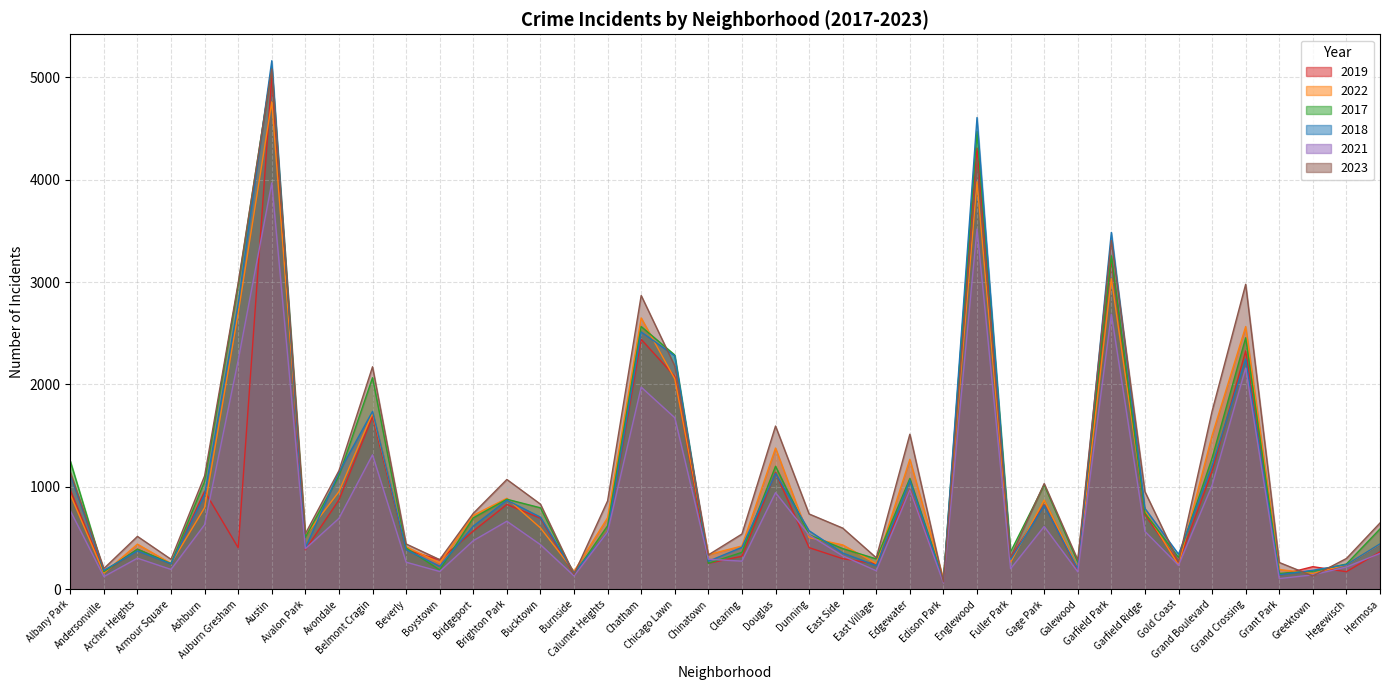

Which label corresponds to the largest value in the chart?

Austin